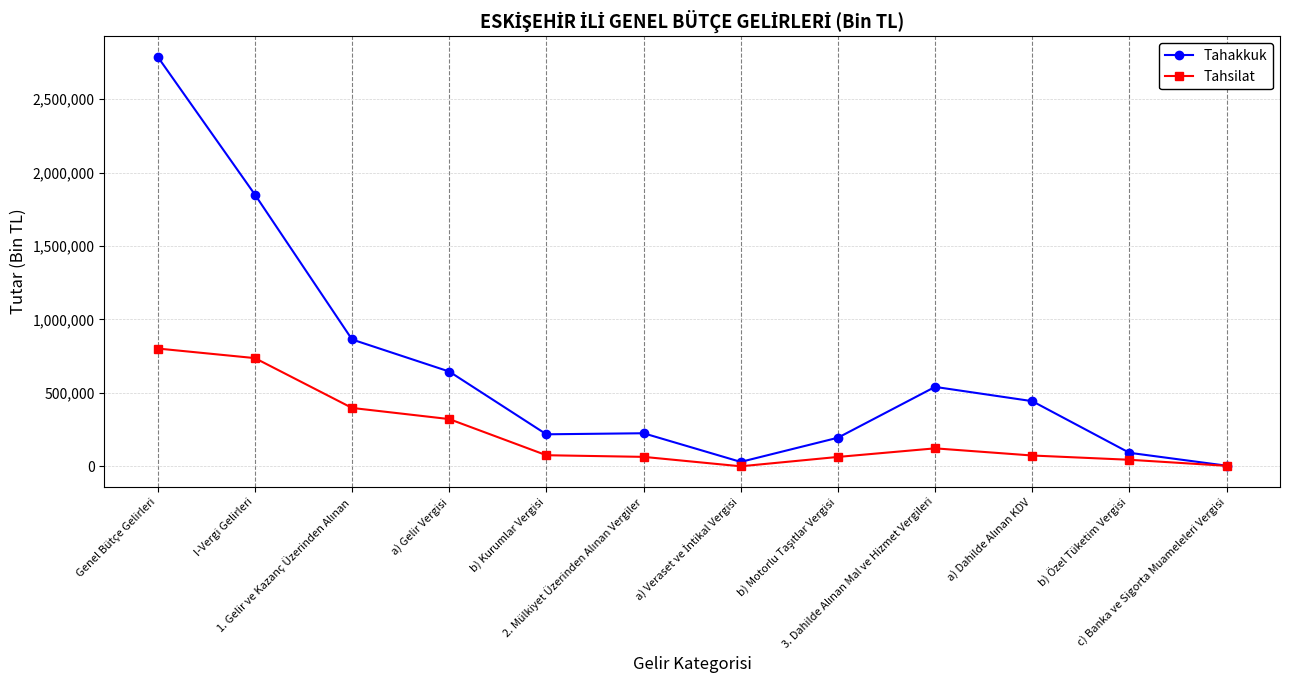

Rank the series by their average value, from lowest to highest.

Tahsilat, Tahakkuk